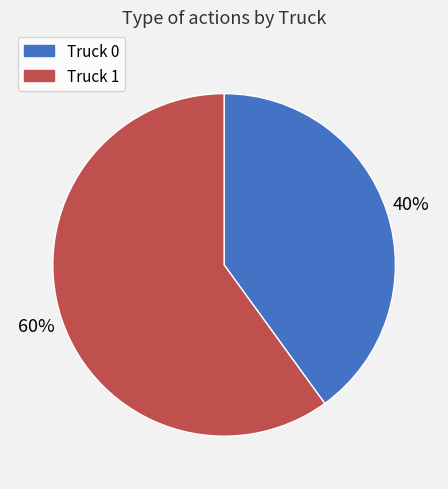

To the nearest percent, what portion does Truck 0 represent?

40%